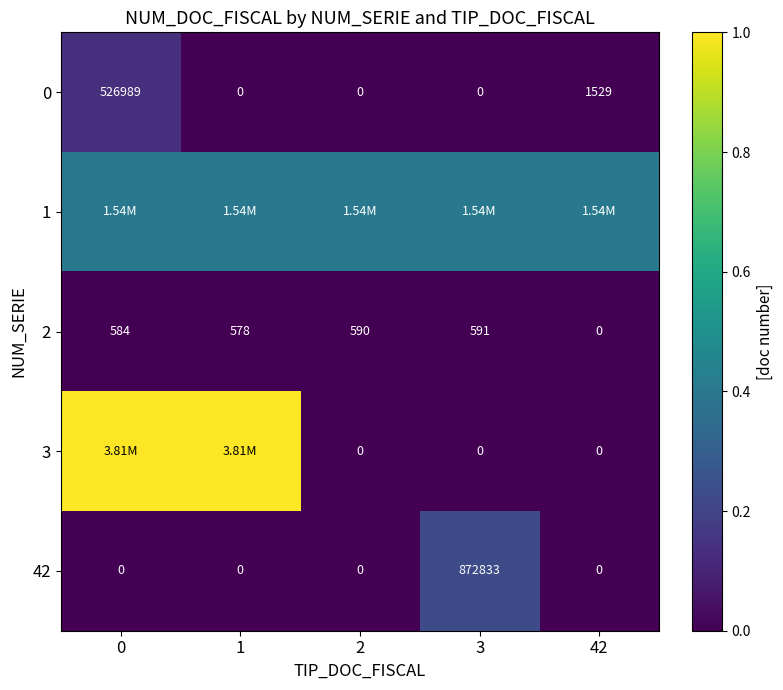

The 2 series shows 0.0 at 42. True or false?

True